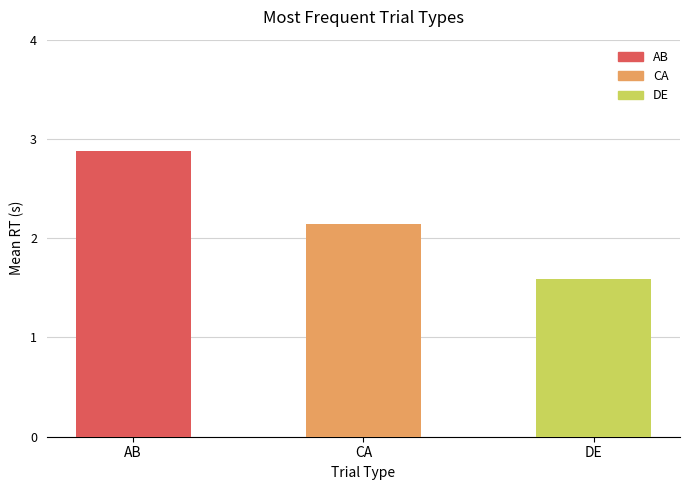

What is the label of the 2nd bar from the right?

CA